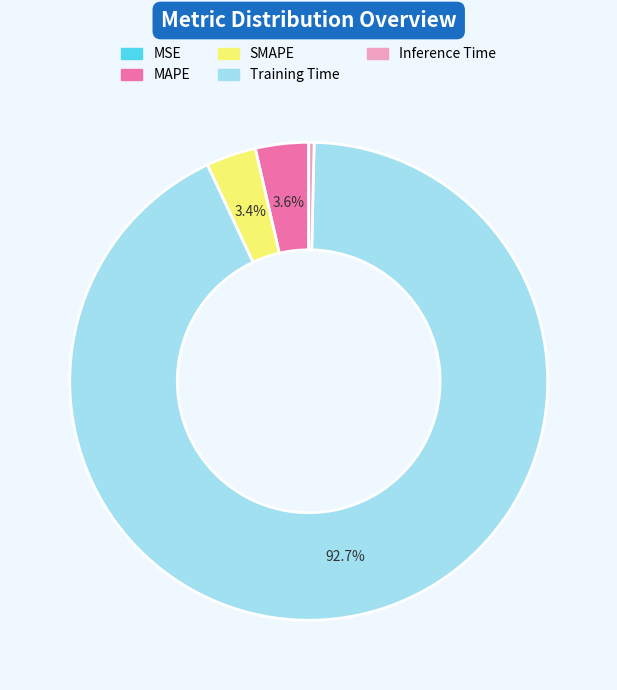

What percentage is NOT represented by SMAPE?

96.6%